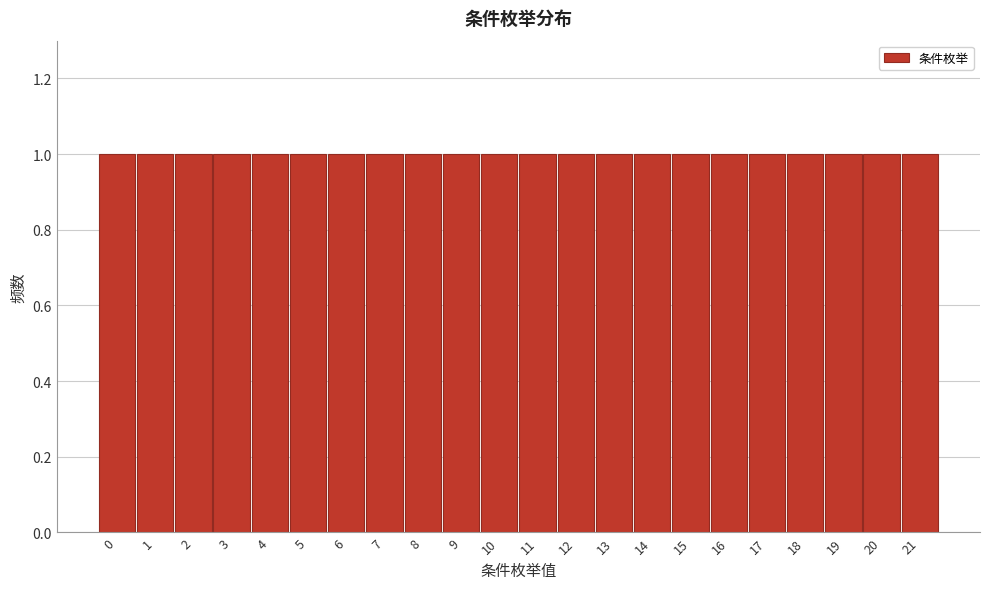

Reading left to right, list every bar in this chart as the range it spans on the x-axis followed by its height. The values are not printed on the chart, so give them approximately, as read against the axis.

-0.5 to 0.5: 1
0.5 to 1.5: 1
1.5 to 2.5: 1
2.5 to 3.5: 1
3.5 to 4.5: 1
4.5 to 5.5: 1
5.5 to 6.5: 1
6.5 to 7.5: 1
7.5 to 8.5: 1
8.5 to 9.5: 1
9.5 to 10.5: 1
10.5 to 11.5: 1
11.5 to 12.5: 1
12.5 to 13.5: 1
13.5 to 14.5: 1
14.5 to 15.5: 1
15.5 to 16.5: 1
16.5 to 17.5: 1
17.5 to 18.5: 1
18.5 to 19.5: 1
19.5 to 20.5: 1
20.5 to 21.5: 1